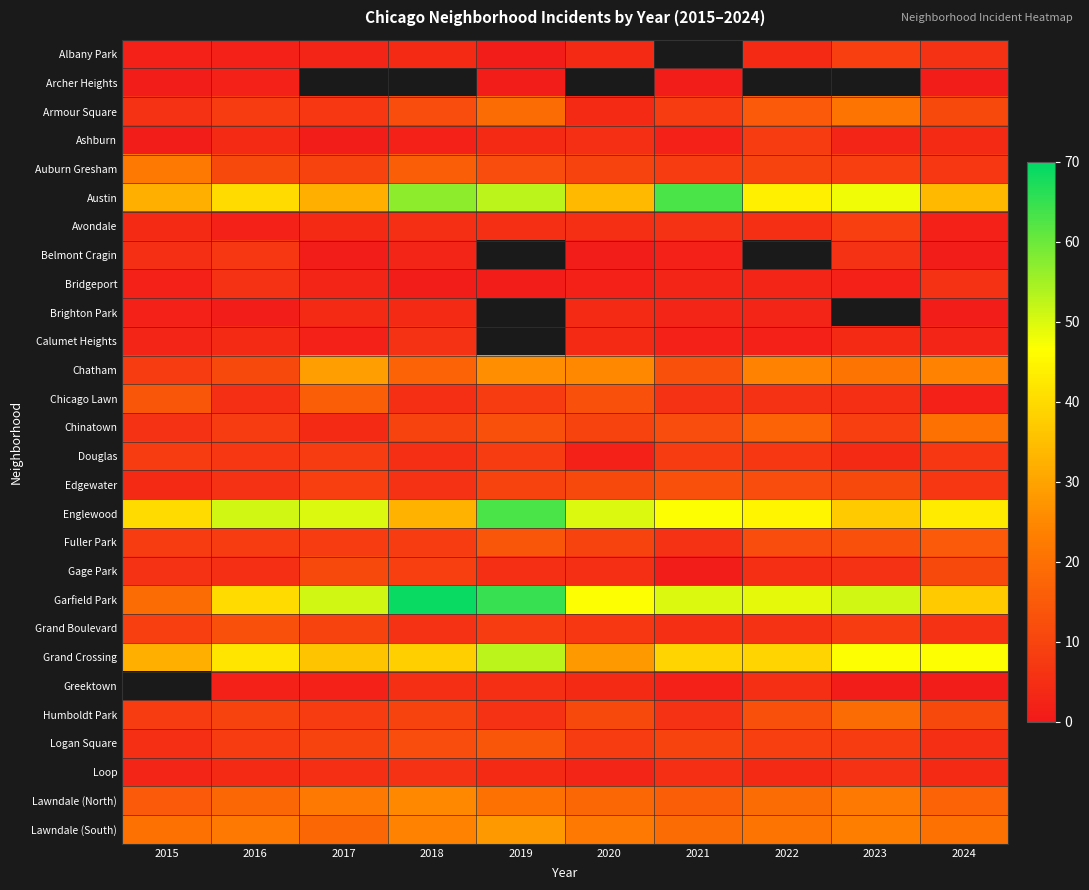

What is the greatest value displayed?

69.0